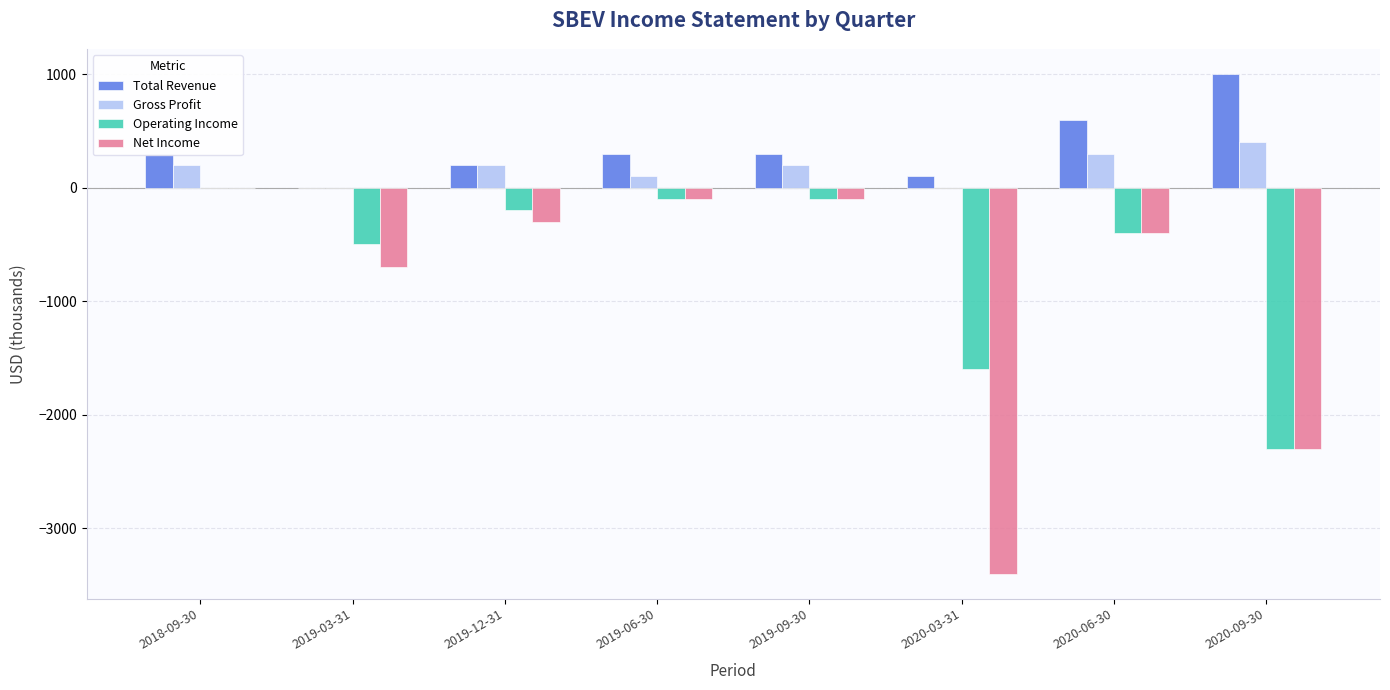

At which category is the sum across all series the highest?

2018-09-30